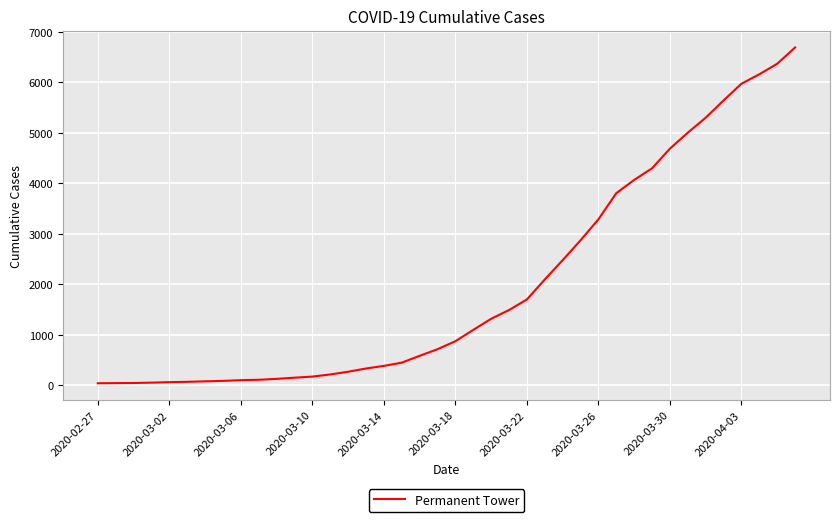

What is the difference between the second highest and second lowest values?

6325